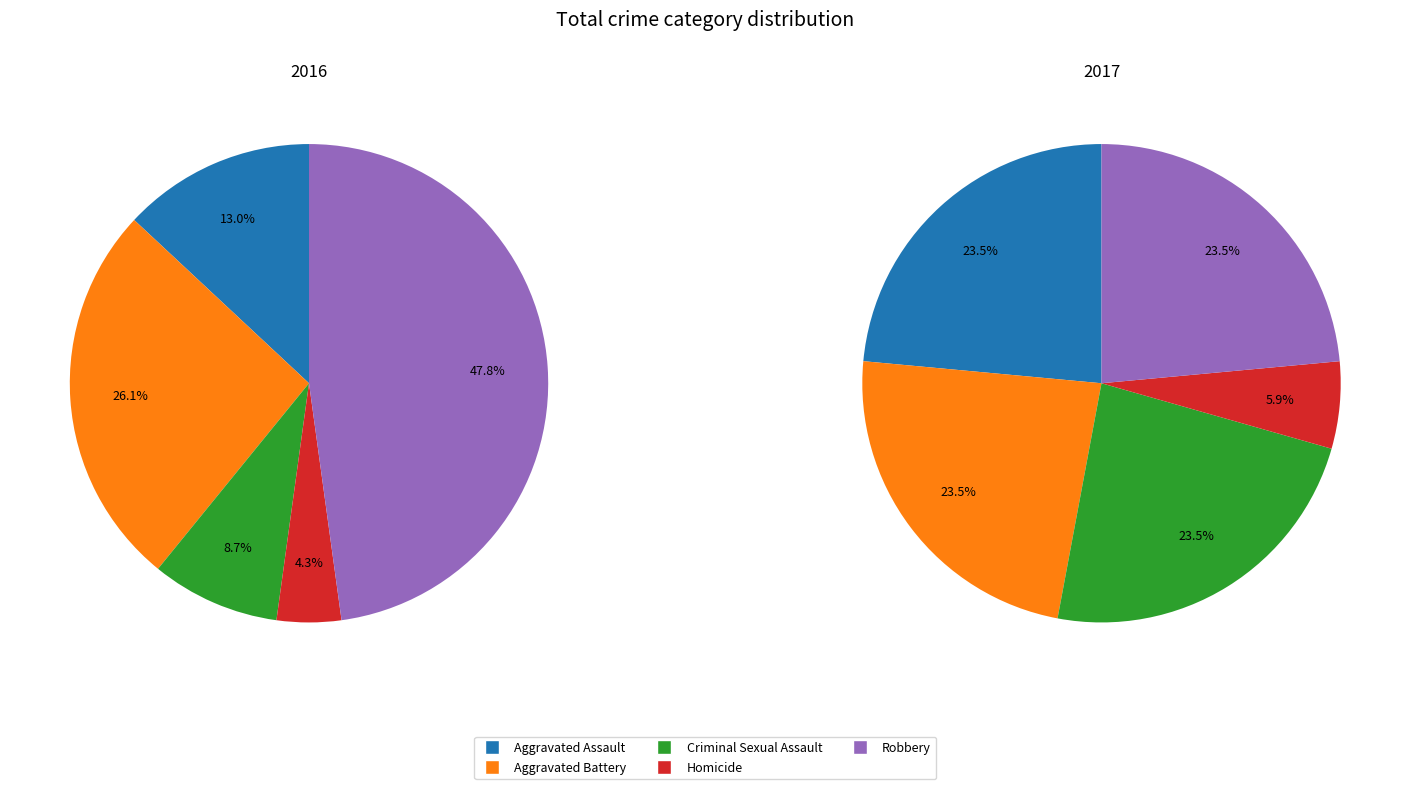

Does any single category account for the majority?

No